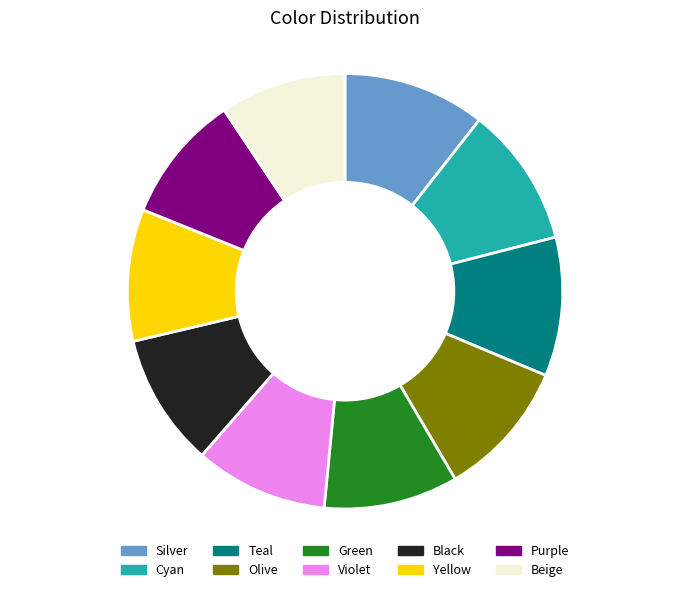

Approximately how many times larger is the value at Cyan compared to Purple?

1.1